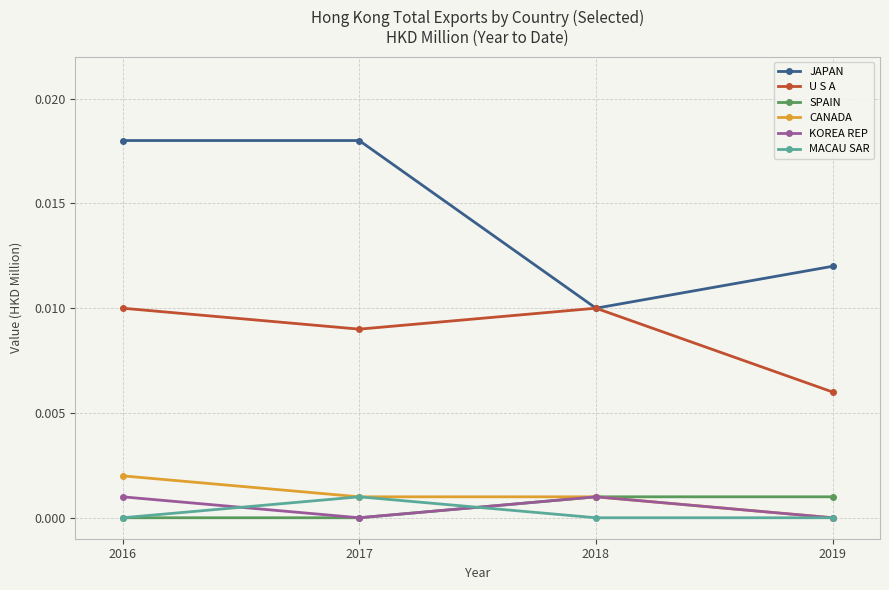

True or false: CANADA and JAPAN intersect in this chart.

False